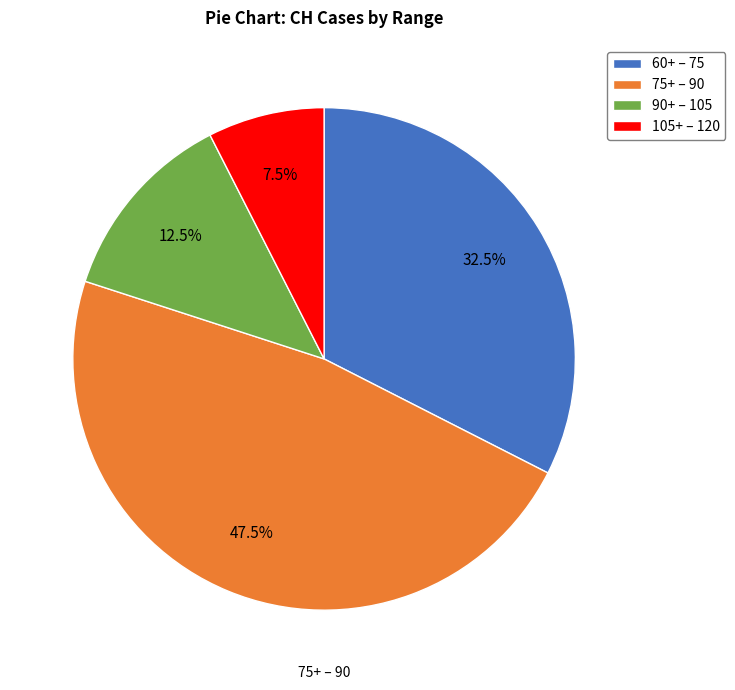

Approximately how many times larger is the value at 60+ – 75 compared to 75+ – 90?

0.7